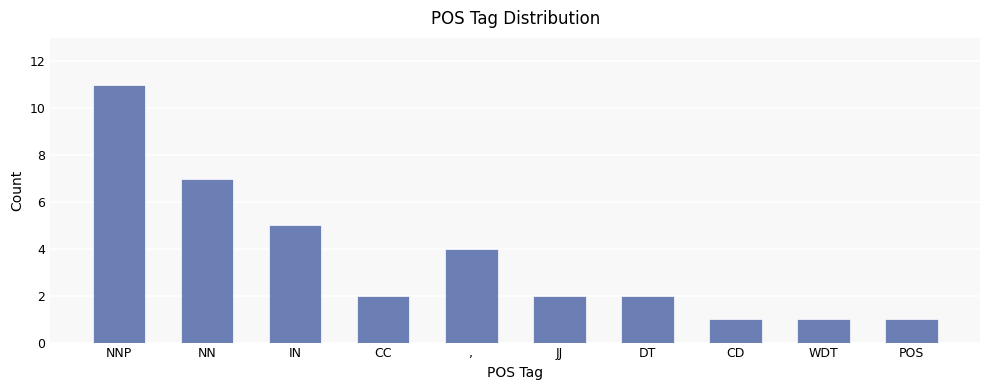

What is the sum of all values?

36